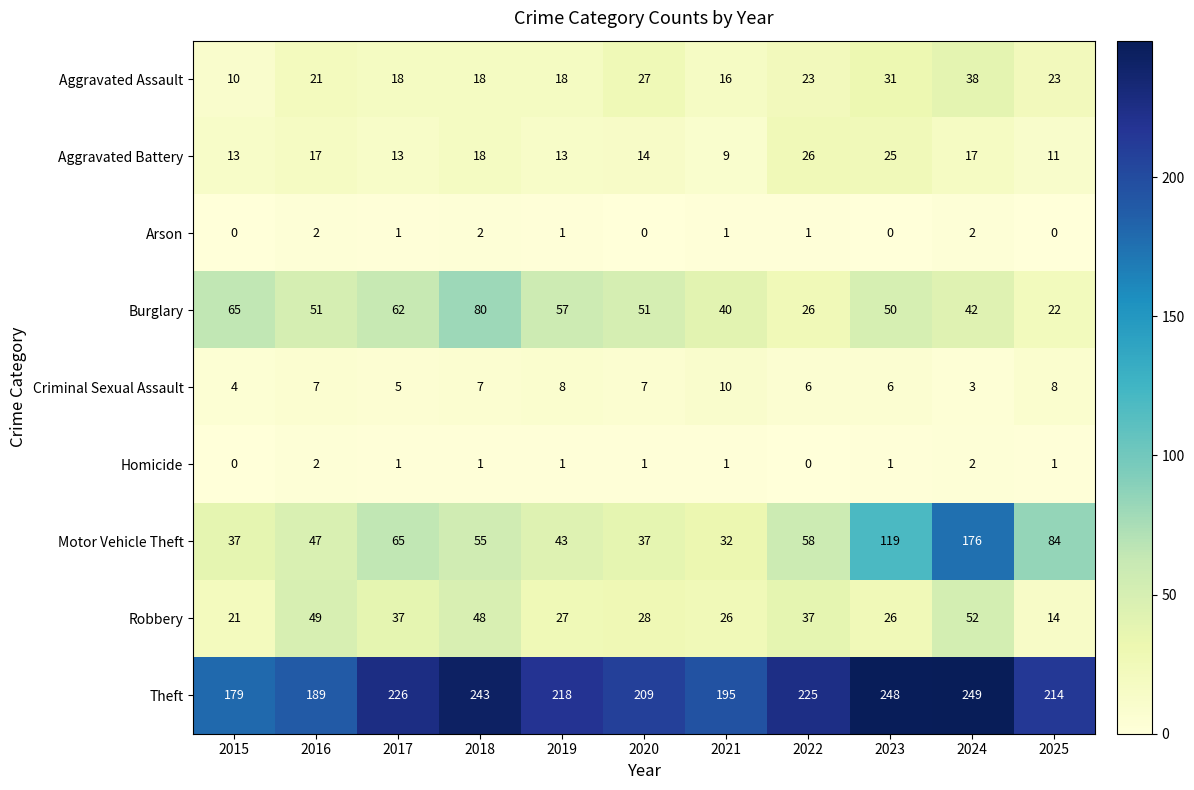

Which series has the largest range (max minus min)?

Motor Vehicle Theft